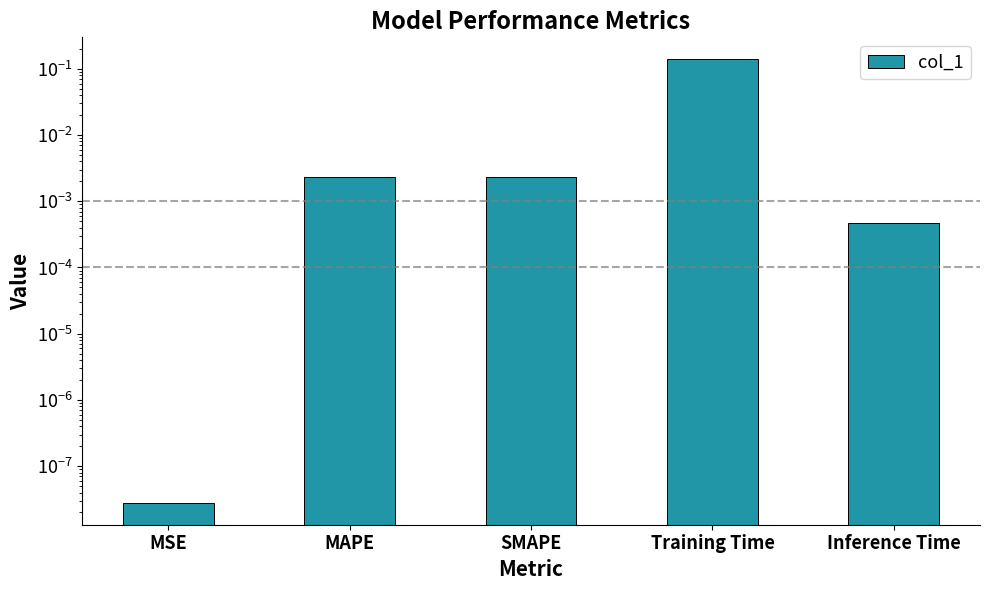

What is the label of the 2nd bar from the right?

Training Time